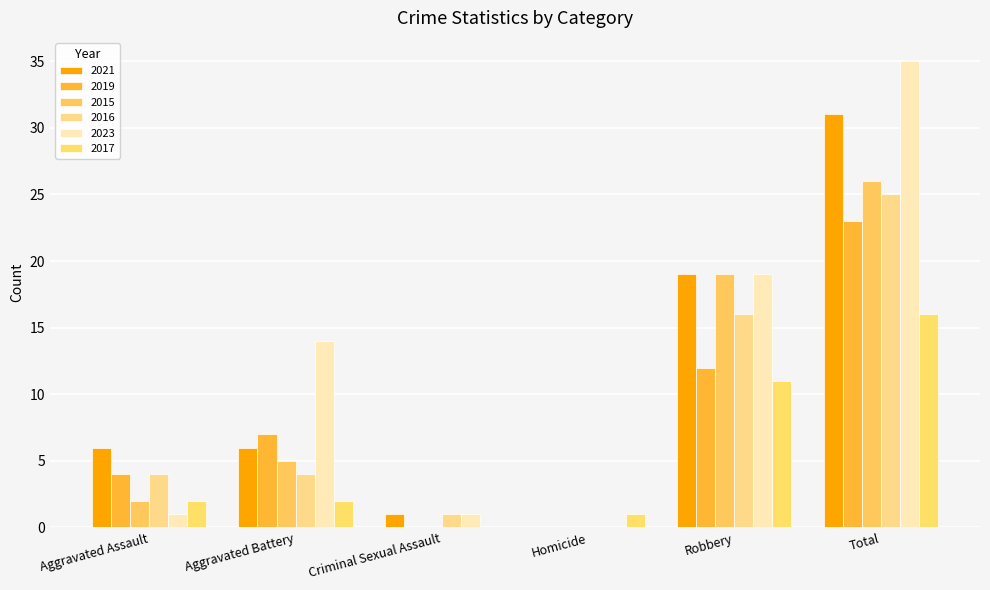

Which series has the widest spread of values?

2023